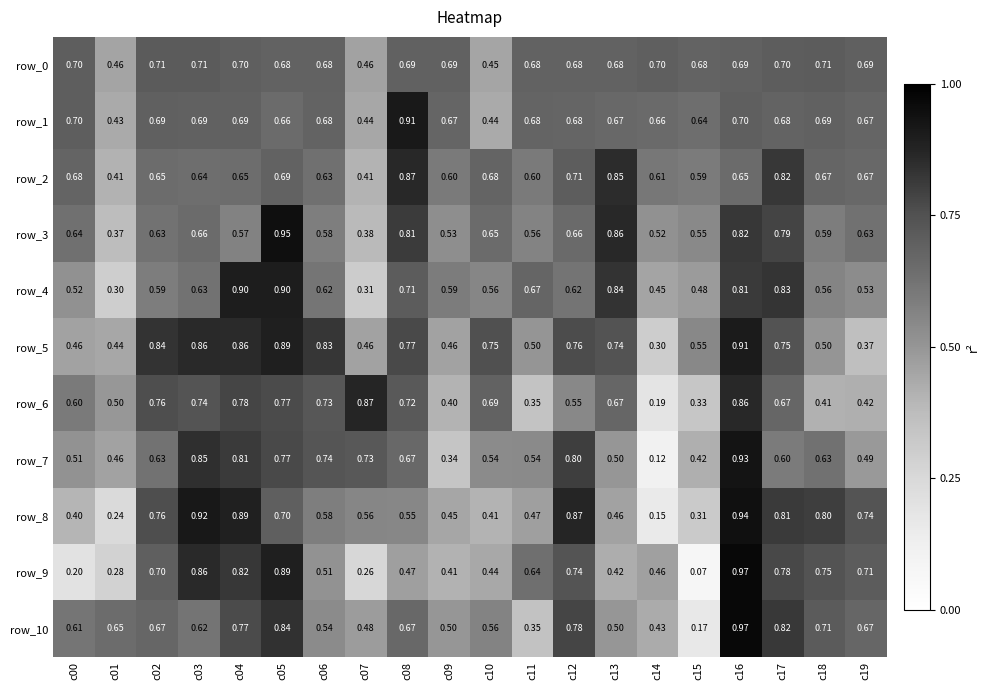

Is the value of row_7 at c19 greater than the value of row_4 at c09?

No